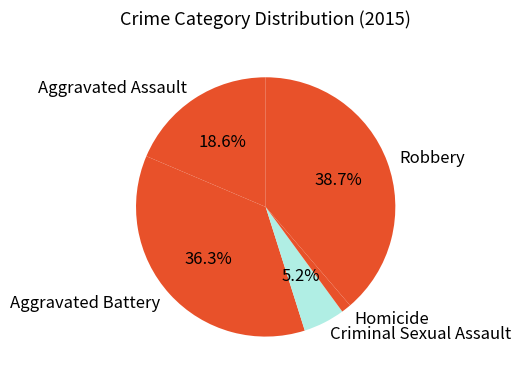

Rank the categories by value from lowest to highest.

Homicide, Criminal Sexual Assault, Aggravated Assault, Aggravated Battery, Robbery